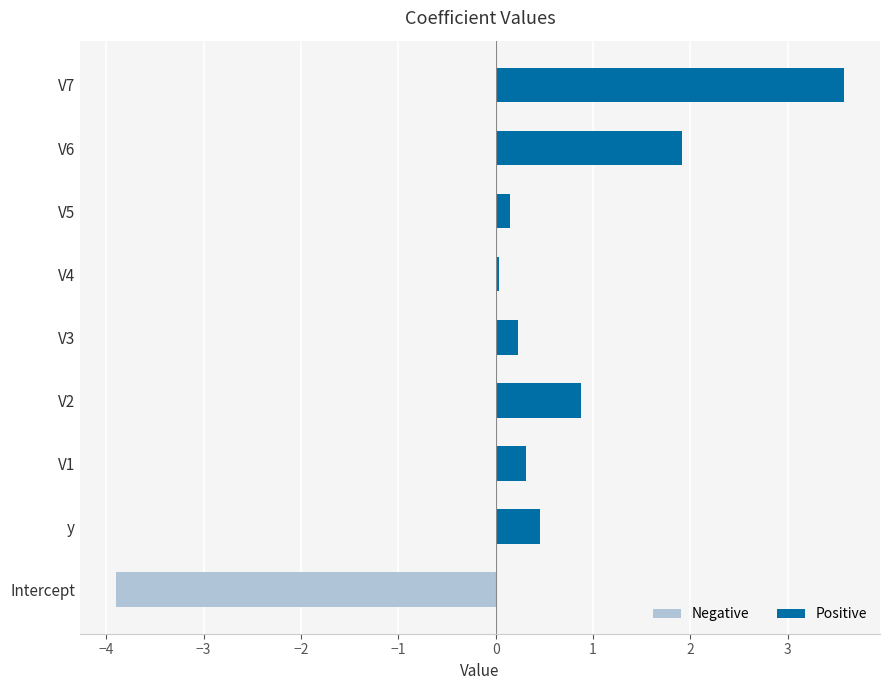

How many negative values are there?

1